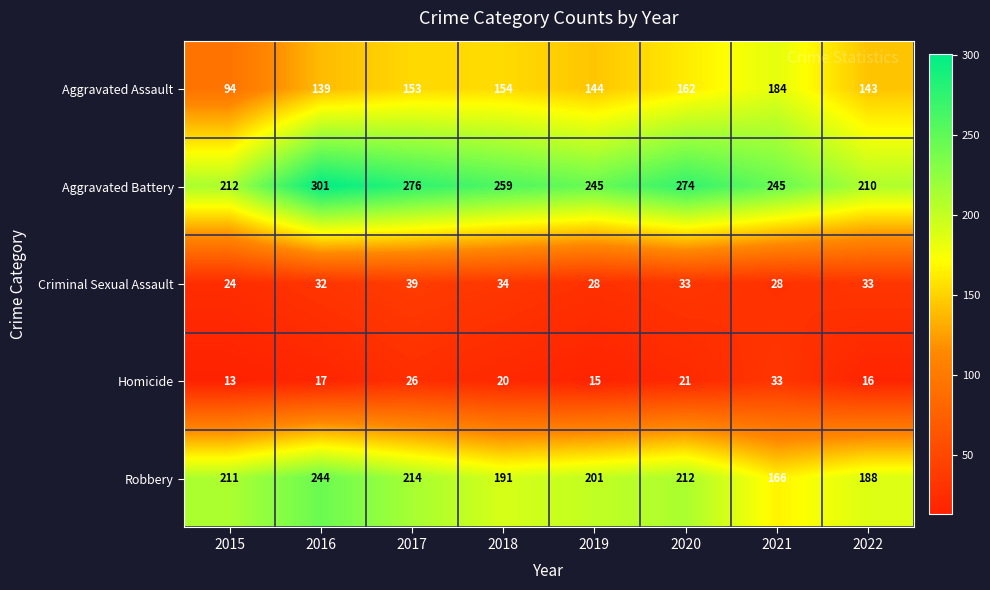

Rank the series at 2018 from lowest to highest value.

Homicide, Criminal Sexual Assault, Aggravated Assault, Robbery, Aggravated Battery